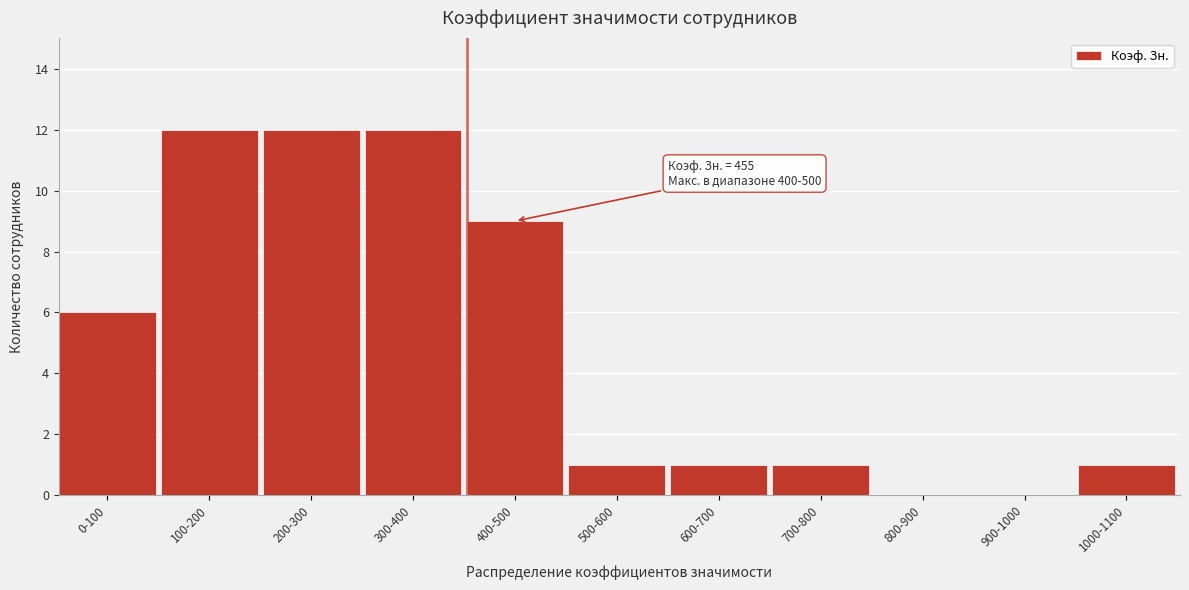

Reading left to right, extract all data points from this chart.

0-100=6	100-200=12	200-300=12	300-400=12	400-500=9	500-600=1	600-700=1	700-800=1	800-900=0	900-1000=0	1000-1100=1